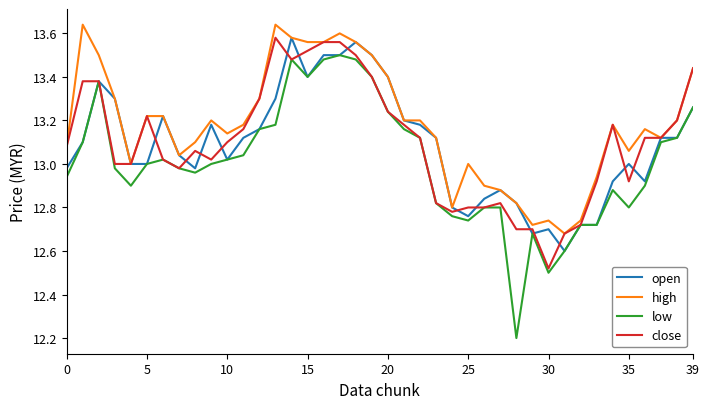

What is the minimum value for open?

12.6